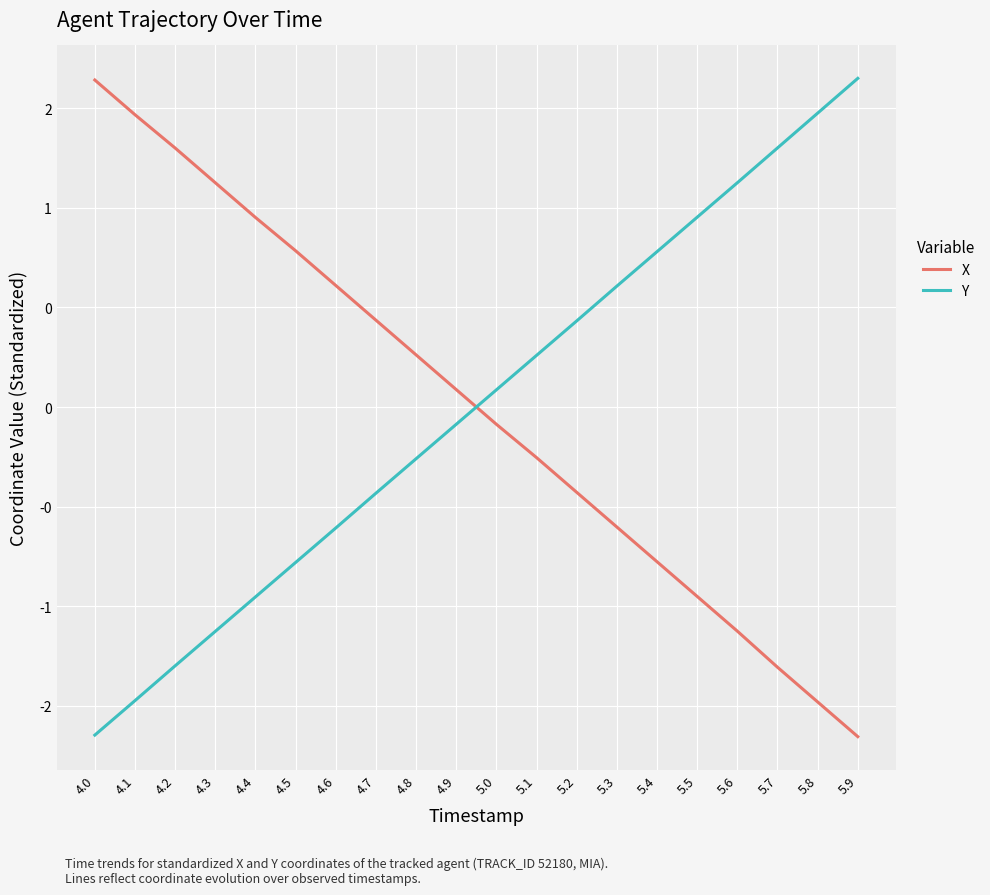

Is it true that X equals -1.5 at 5.8?

True